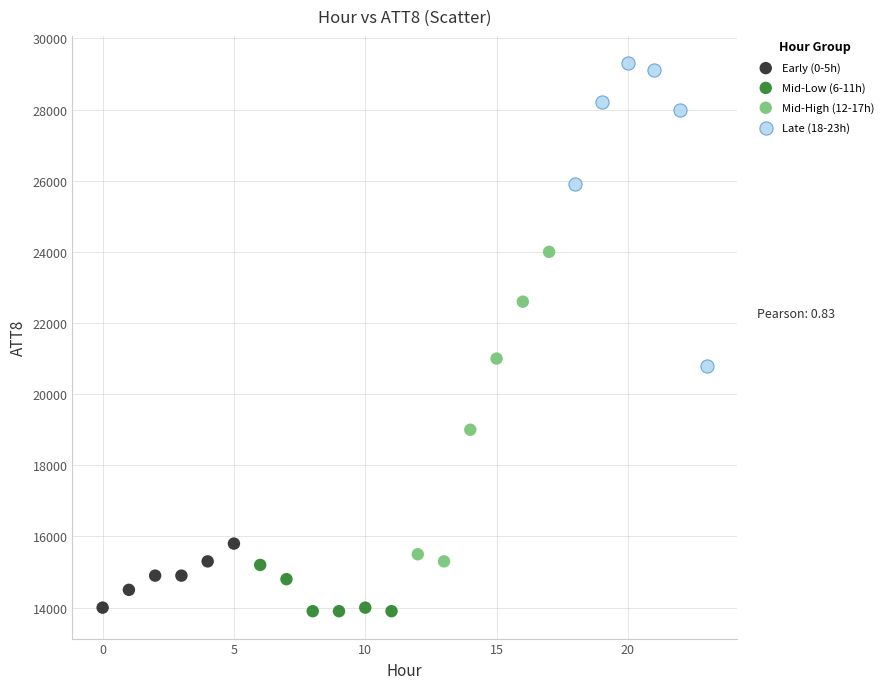

Which series contains the highest Y value?

Late (18-23h)